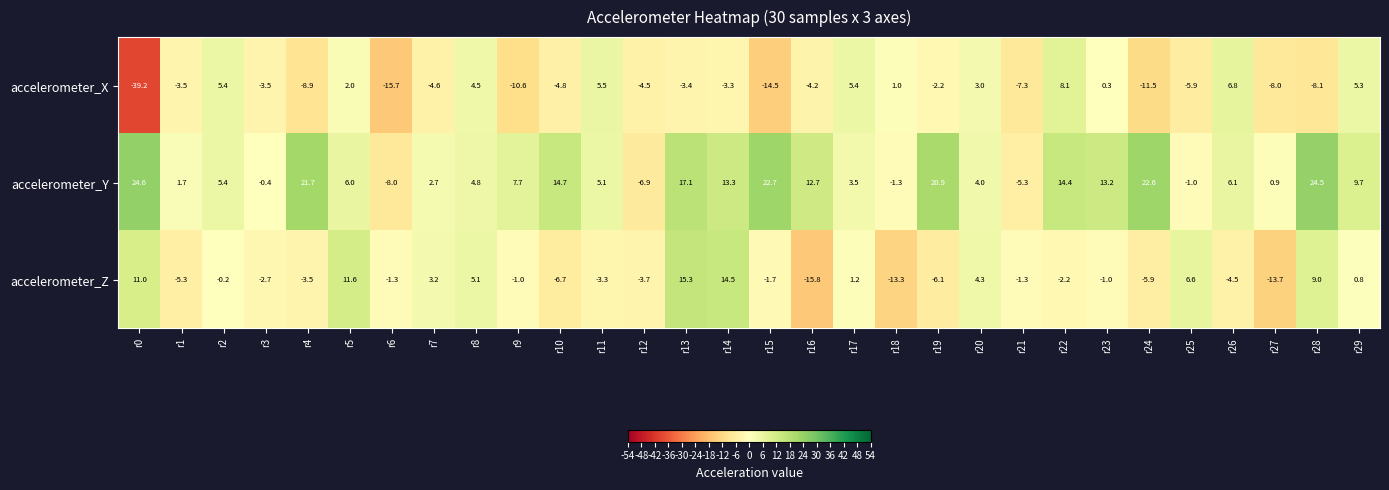

What is the difference between the accelerometer_X values at r23 and r25?

6.2